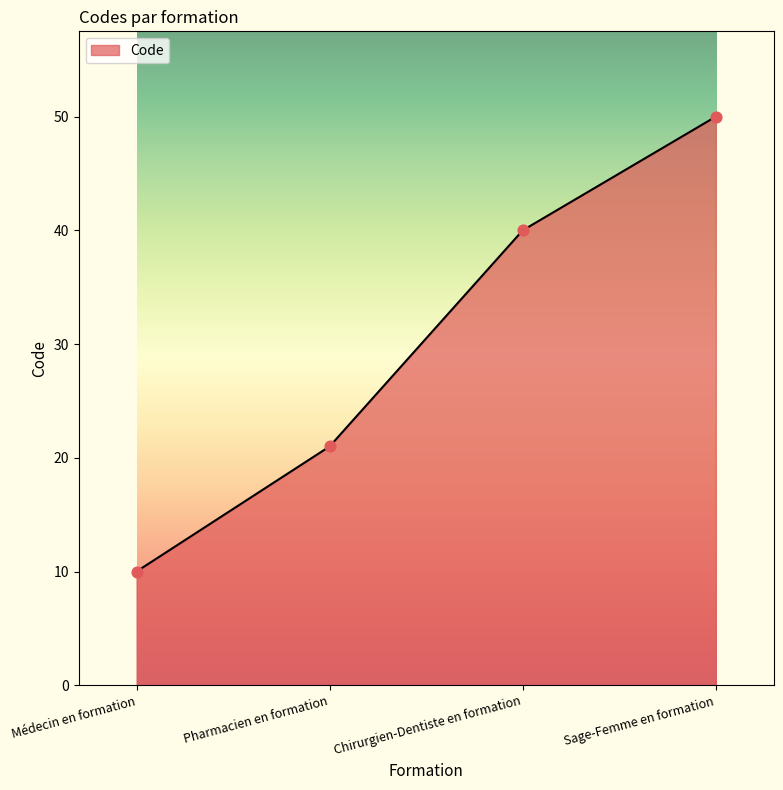

What is the change in value from Médecin en formation to Chirurgien-Dentiste en formation?

+30